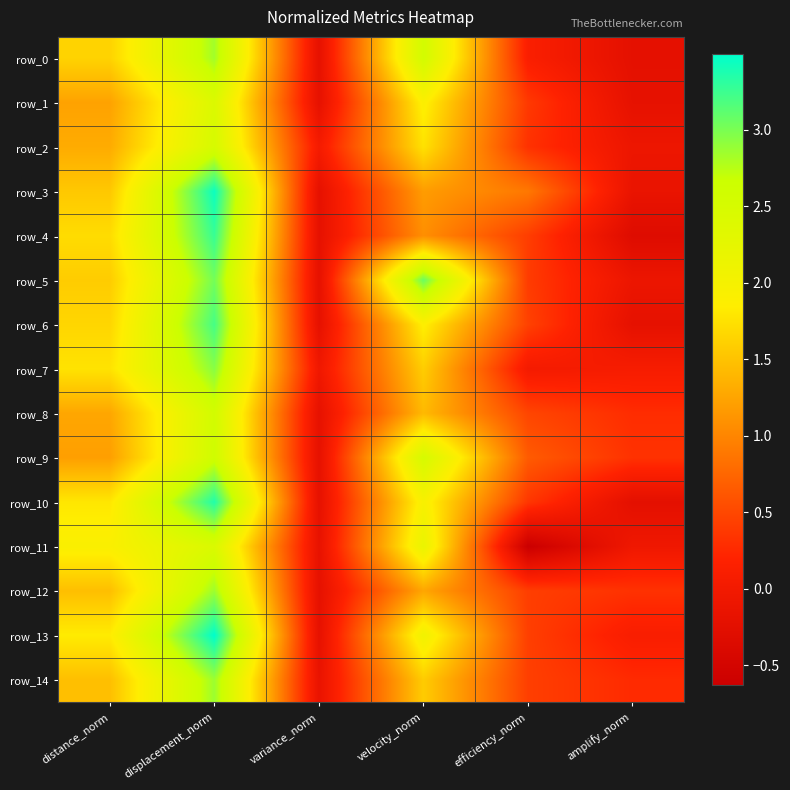

How many negative values does the row_4 series have?

2